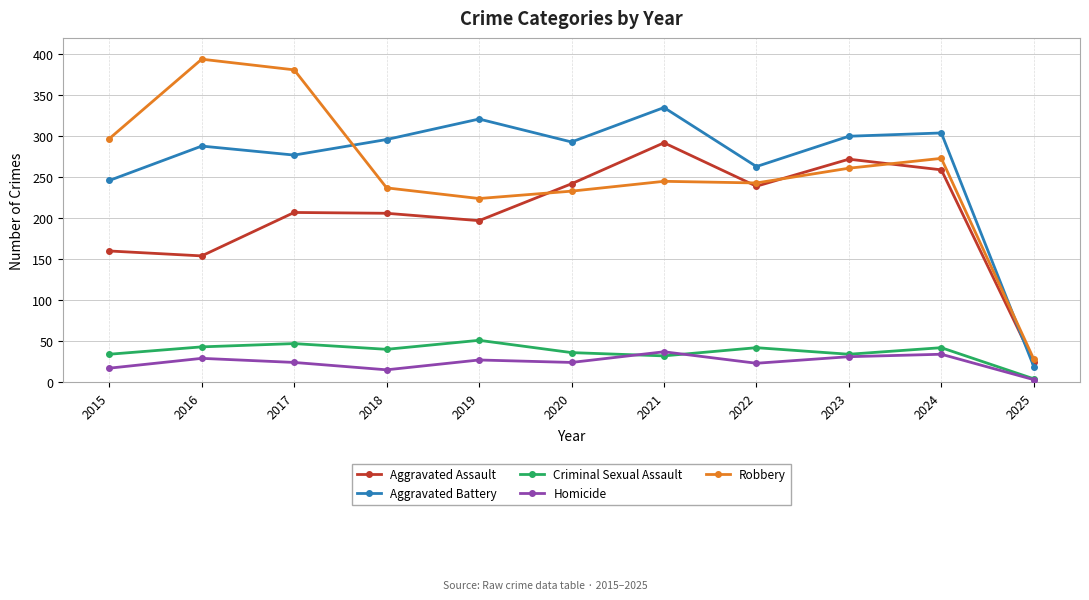

Rank the series at 2022 from highest to lowest value.

Aggravated Battery, Robbery, Aggravated Assault, Criminal Sexual Assault, Homicide